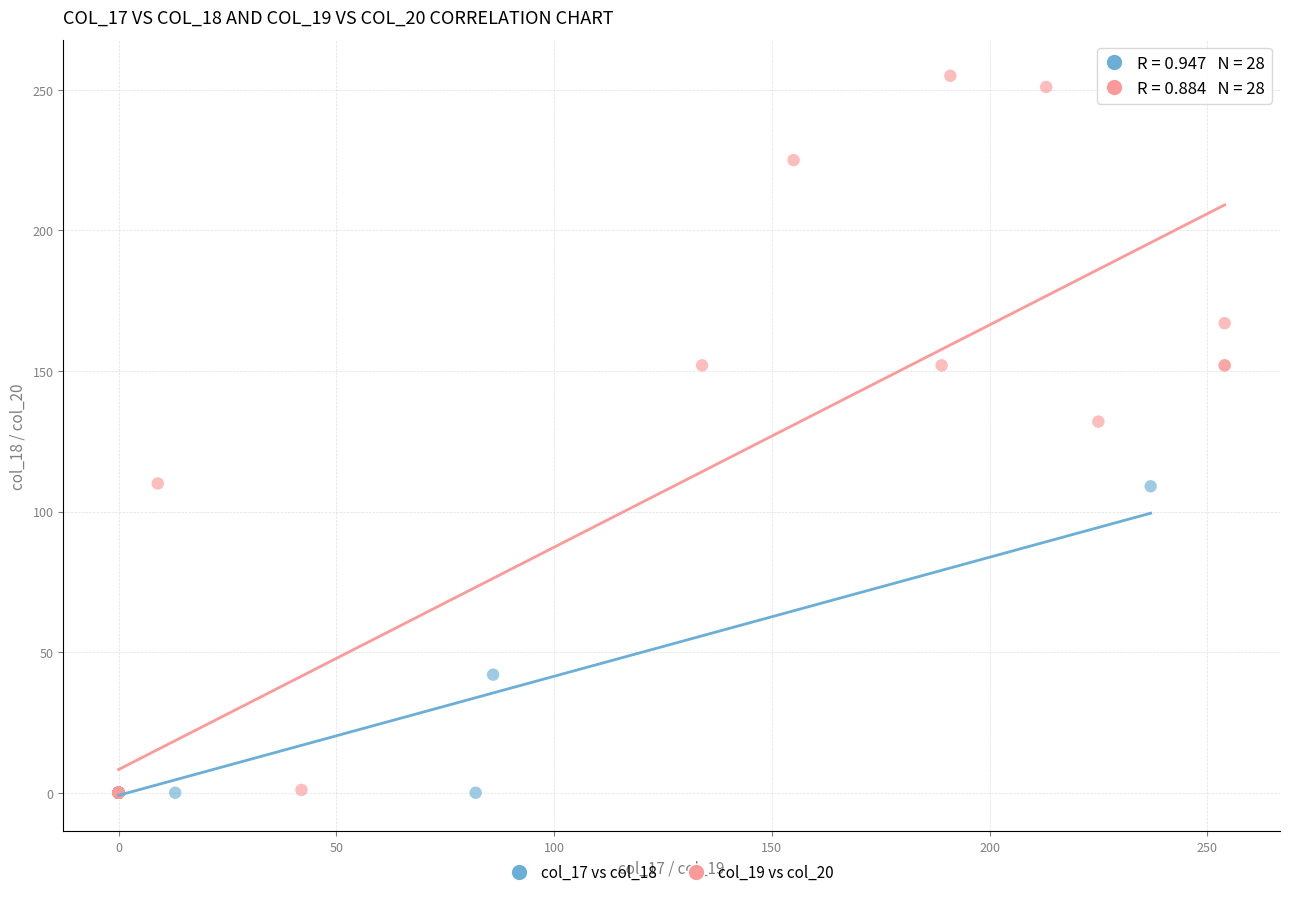

Which series has the widest spread of Y values?

col_19 vs col_20